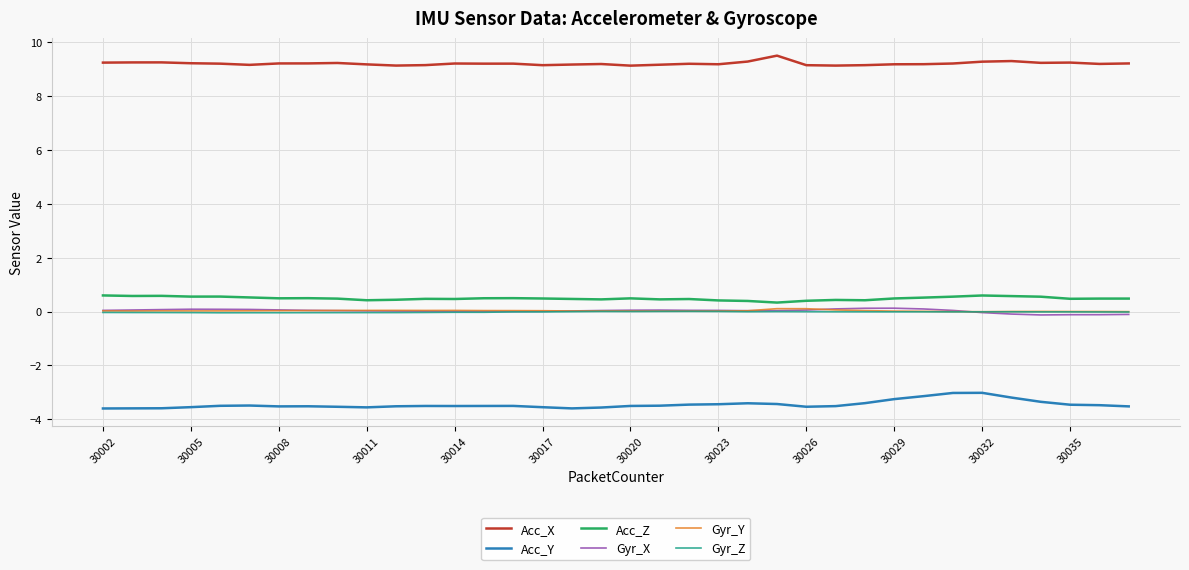

Which series has the largest total across all categories?

Acc_X